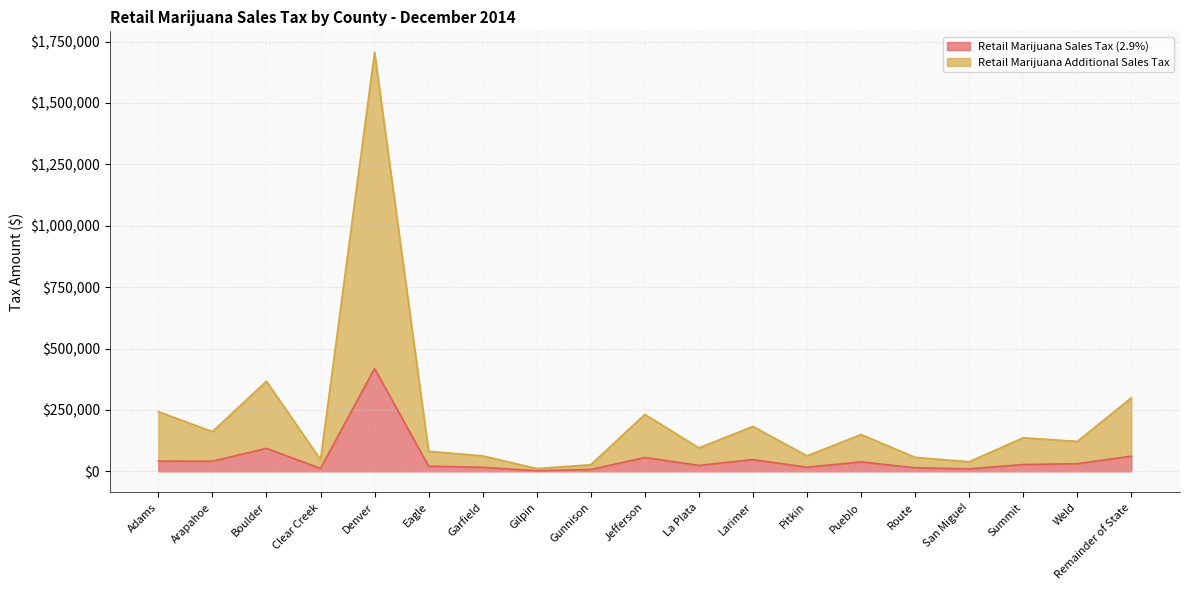

At how many categories does at least one series exceed 576153?

1